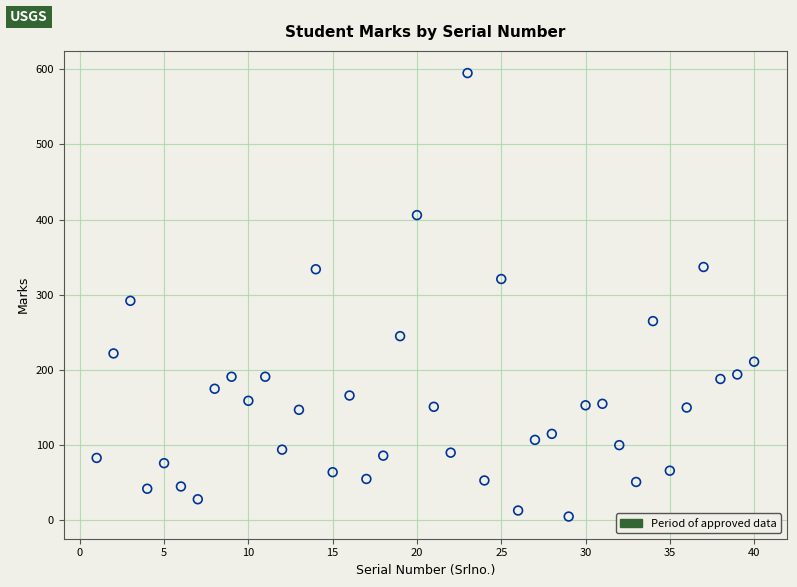

What Y value in the scatter plot is closest to 300?

292